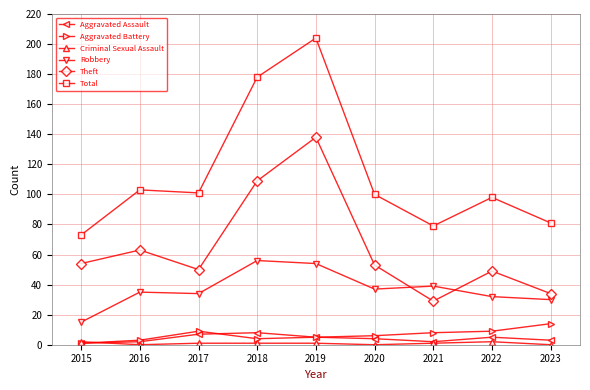

What is the maximum value shown in the chart?

204